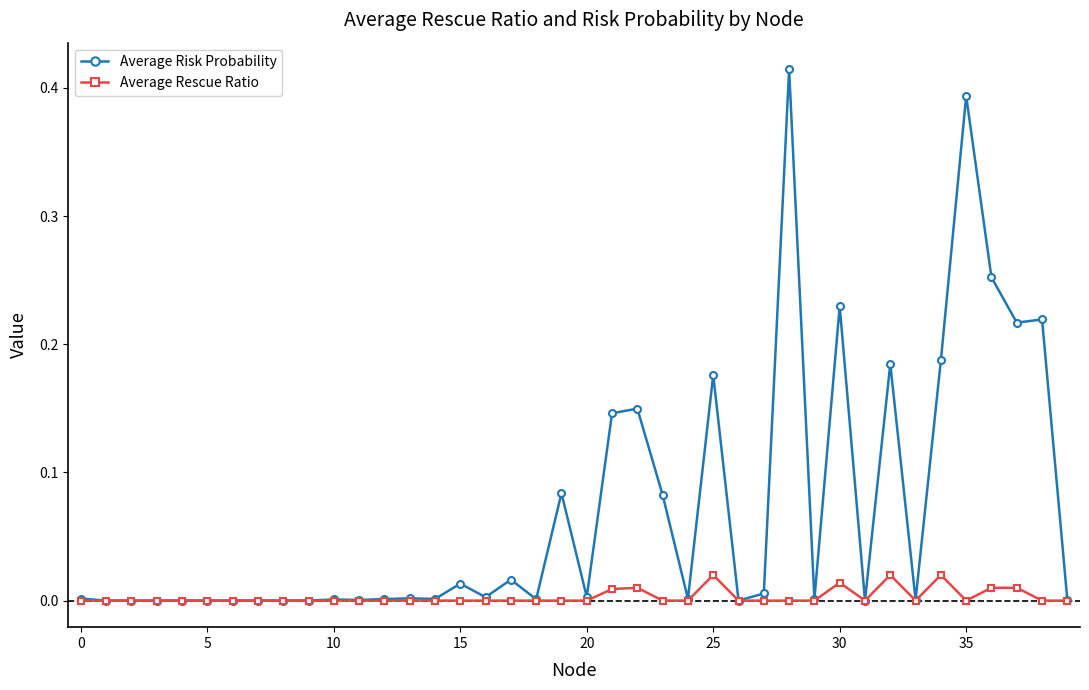

Does the chart display data point markers on the line(s)?

Yes